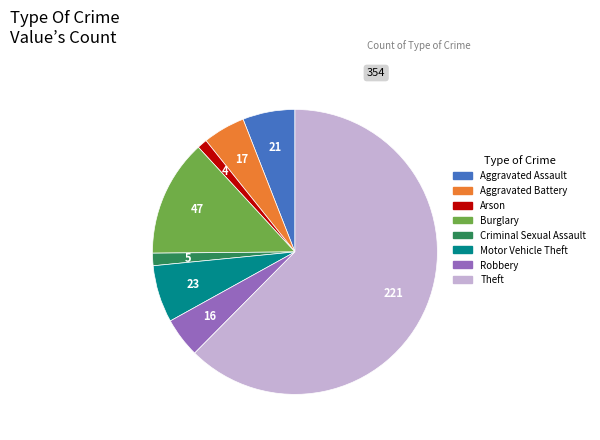

The Robbery slice represents 15% of the pie. True or false?

False